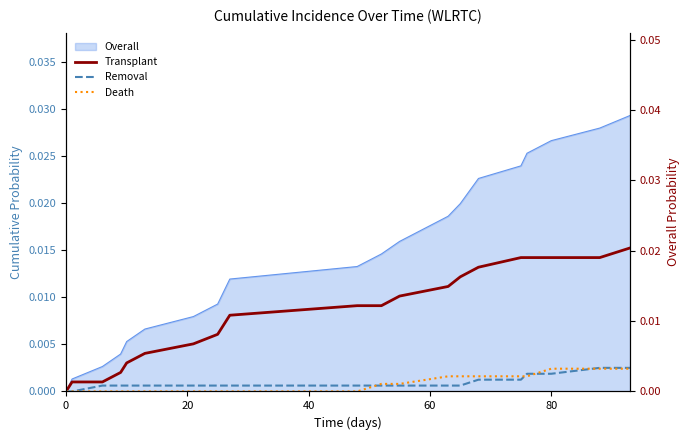

Which series has the largest range (max minus min)?

Transplant